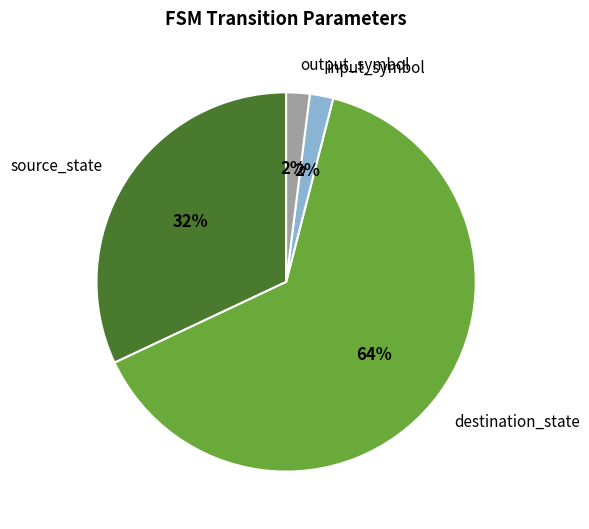

True or false: destination_state accounts for 64% of the total.

True